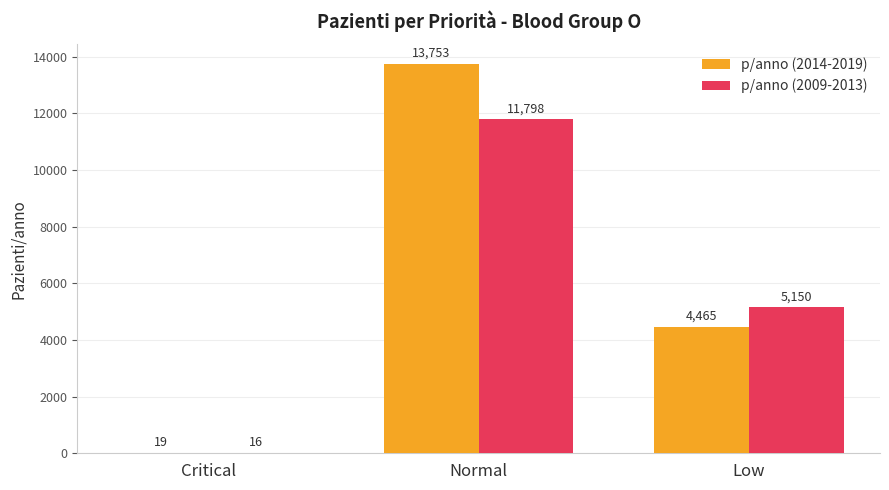

What is the total value across all series at Critical?

35.0